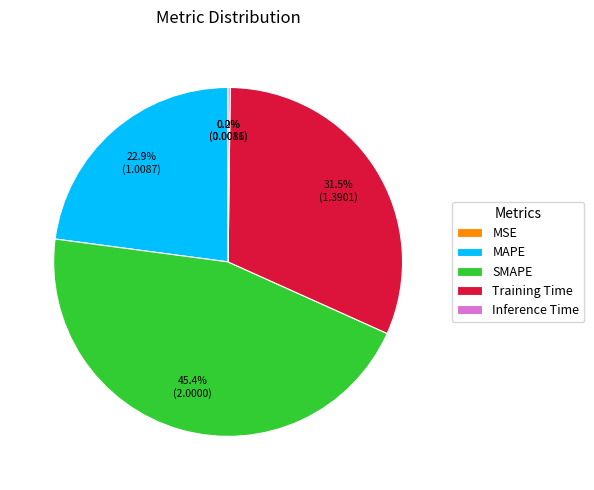

Is there a majority slice in this chart?

No